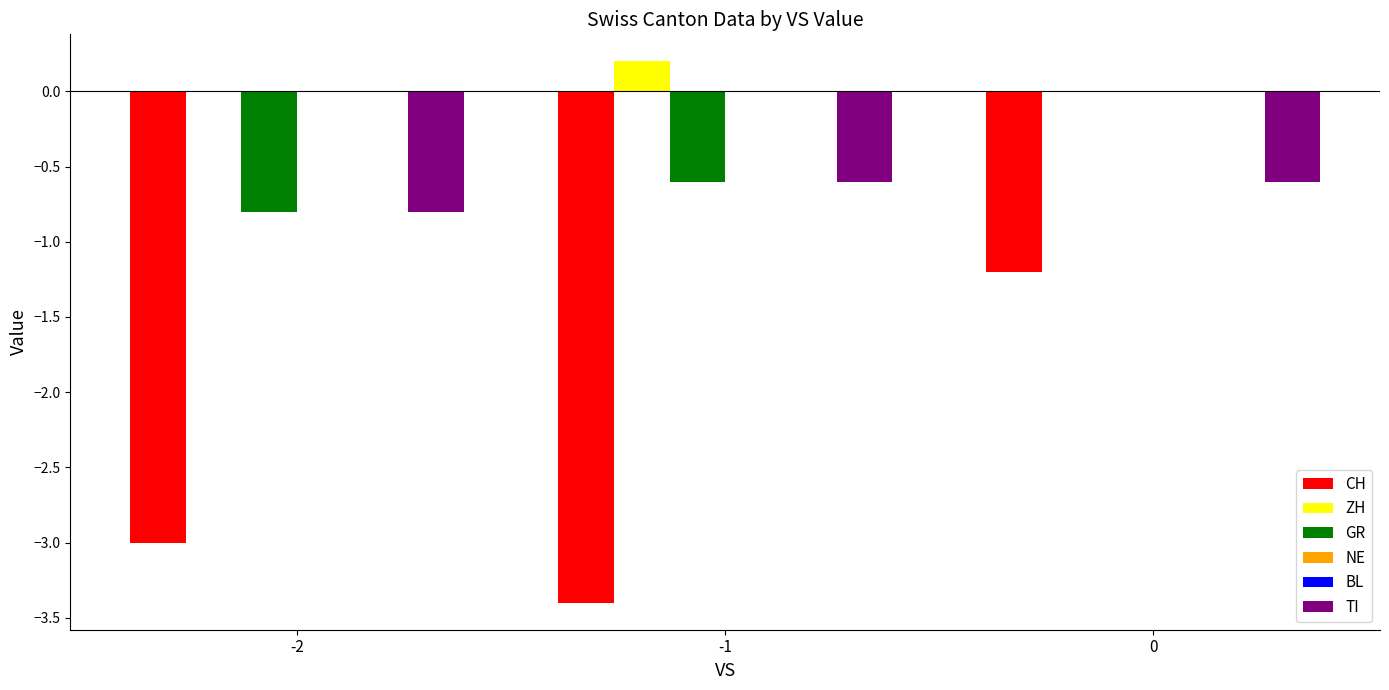

Reading left to right, extract all data points from this chart.

CH: -3.0	-3.4	-1.2
ZH: 0.0	0.2	0.0
GR: -0.8	-0.6	0.0
NE: 0.0	0.0	0.0
BL: 0.0	0.0	0.0
TI: -0.8	-0.6	-0.6